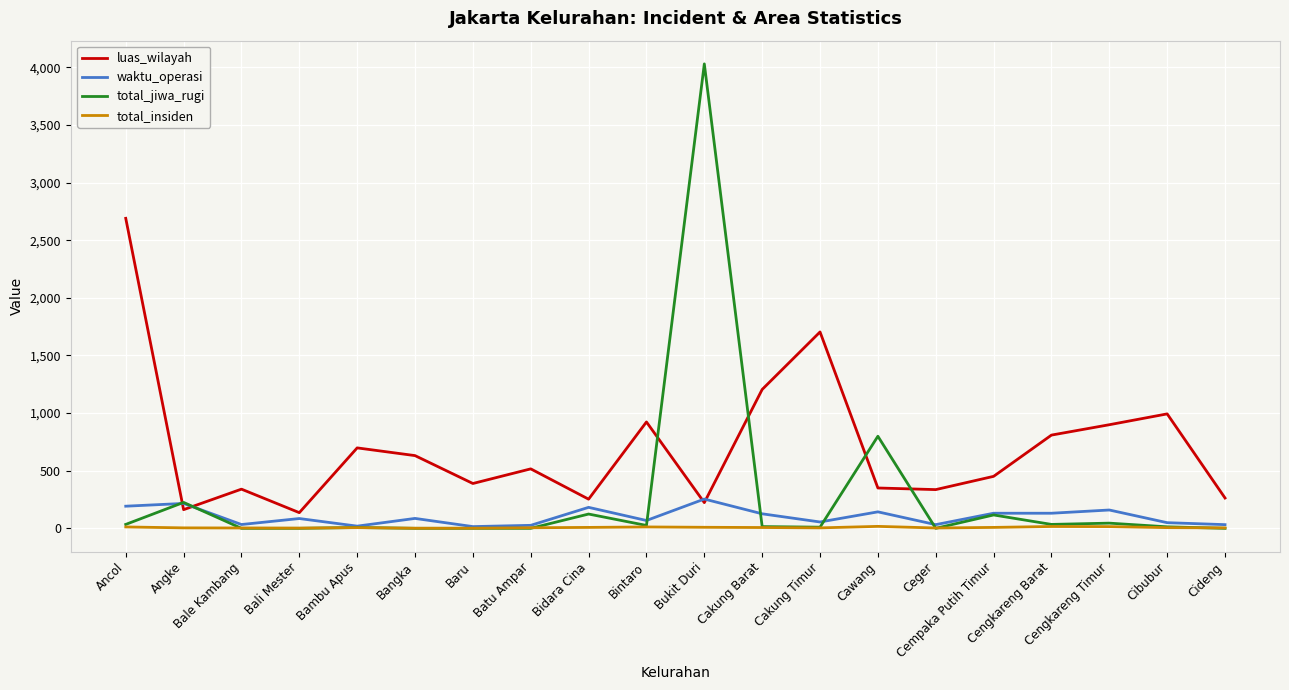

In total_insiden, how many points are higher than both neighbors (excluding endpoints)?

4